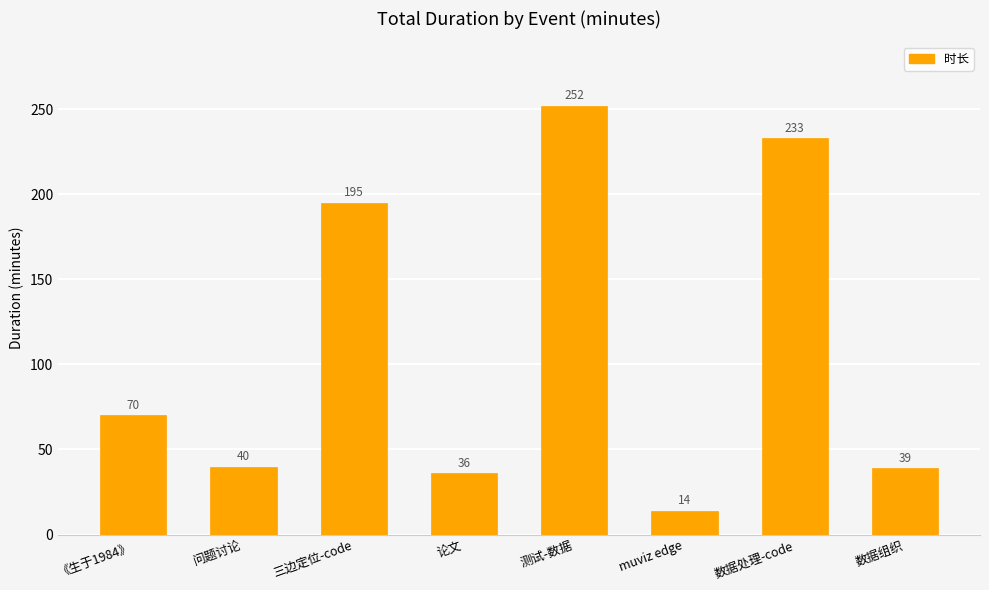

Count the number of categories in the chart.

8